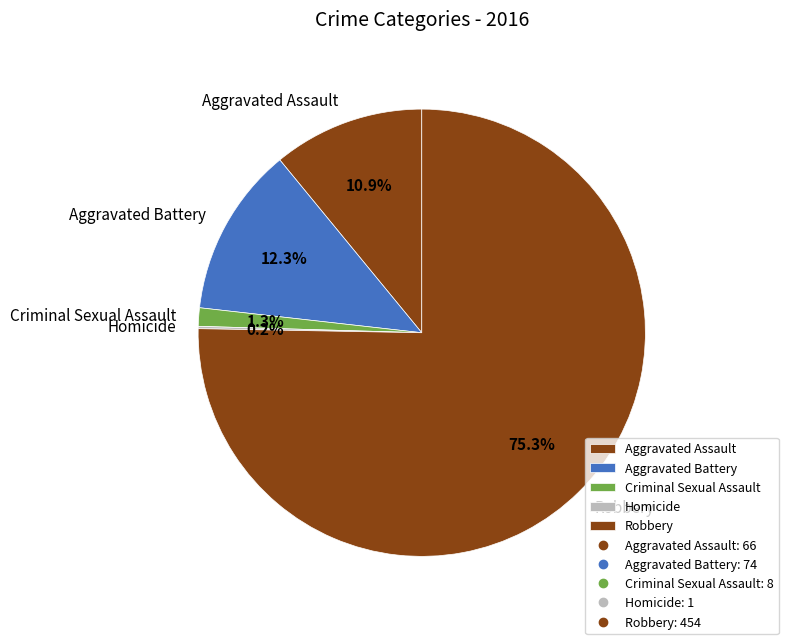

What is the largest slice in the pie chart?

Robbery